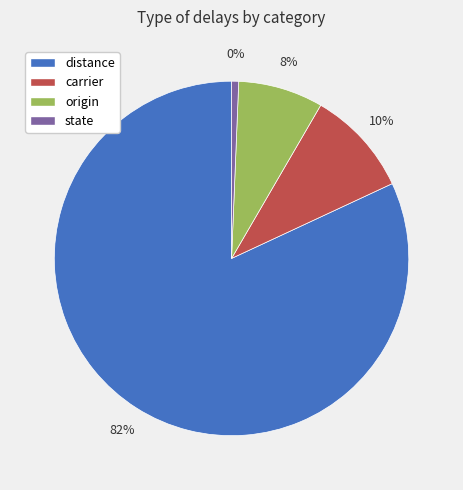

Which slice is the smallest?

state